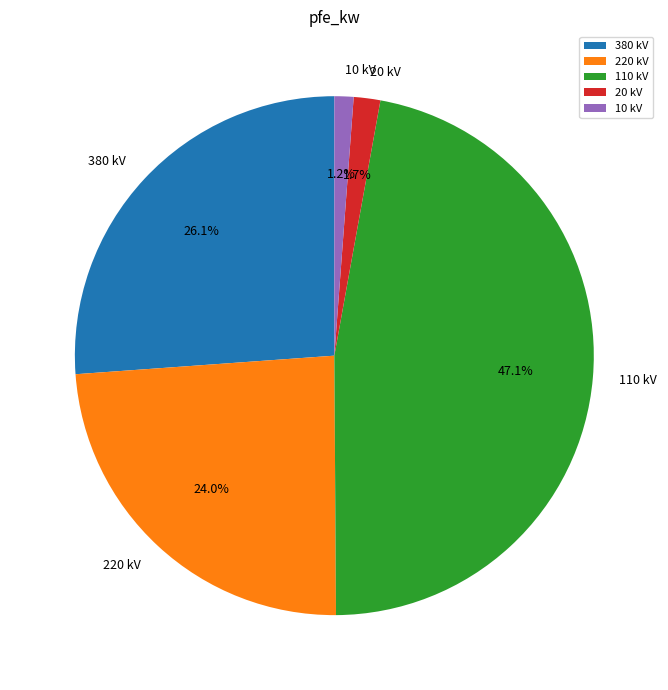

Is 10 kV the majority of the pie?

No